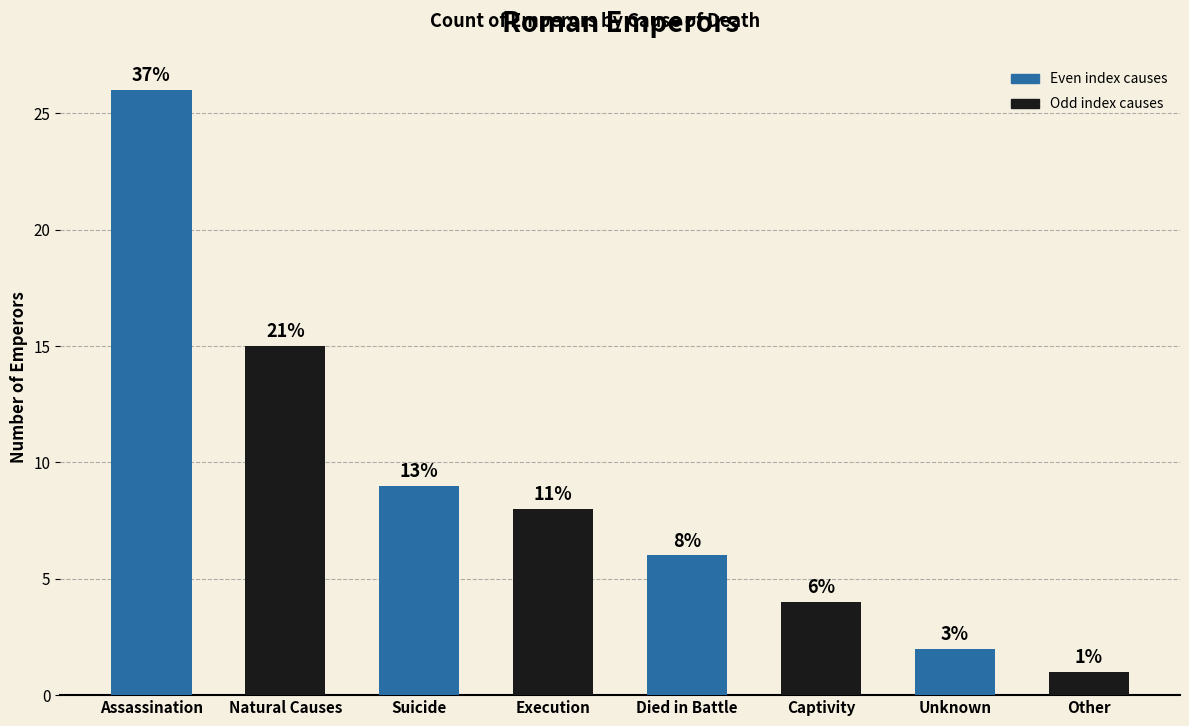

Is it true that the value at Natural Causes is 15?

True